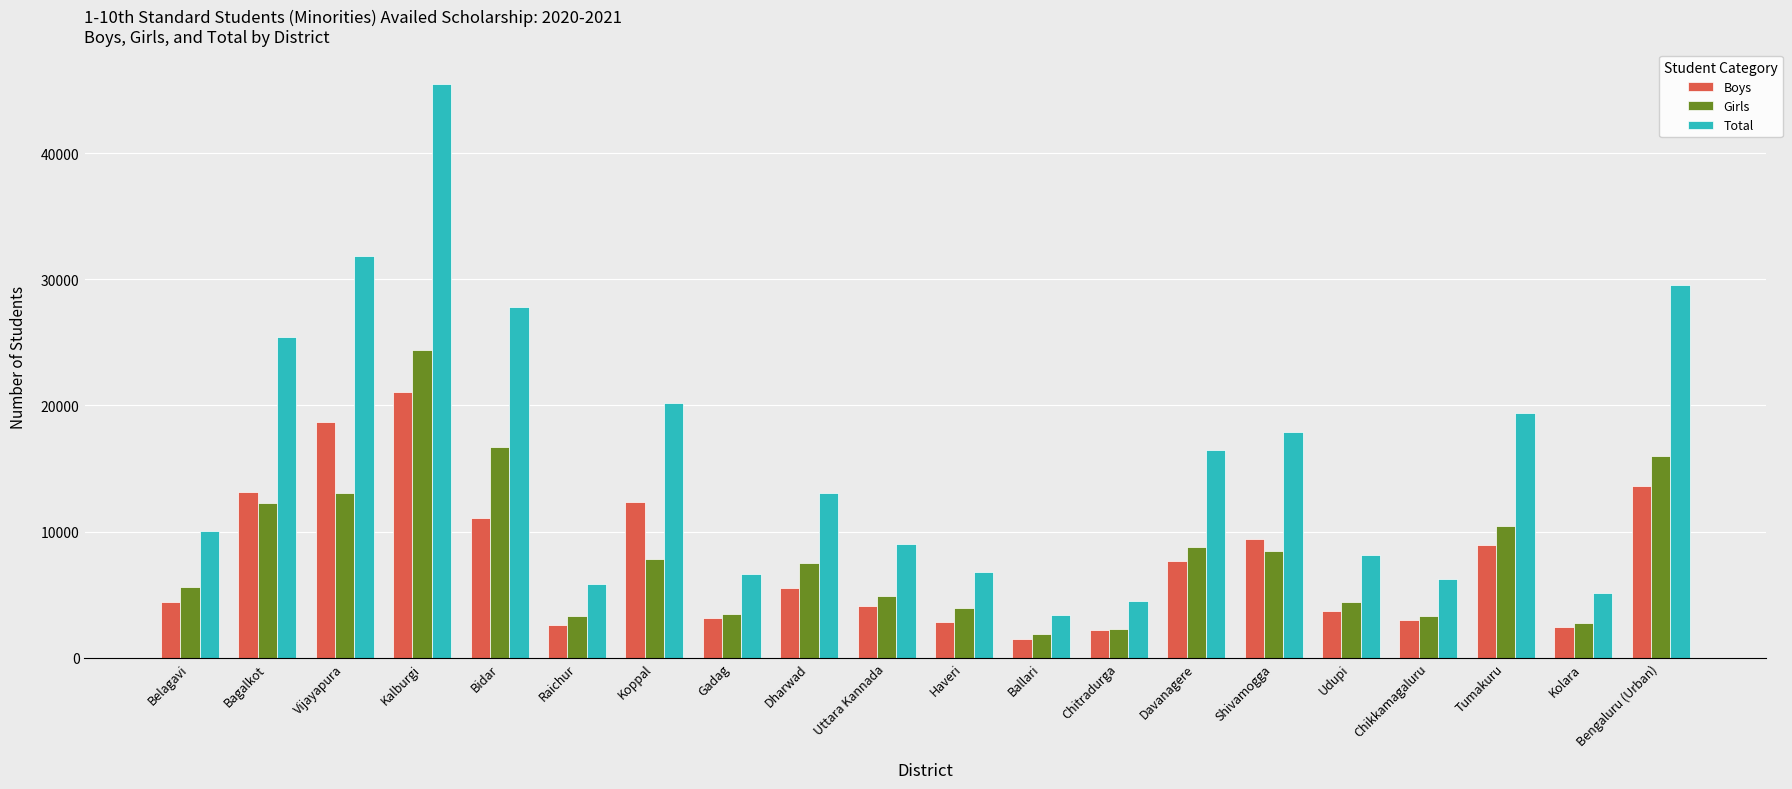

True or false: Girls has a value of 1886 at Ballari.

True